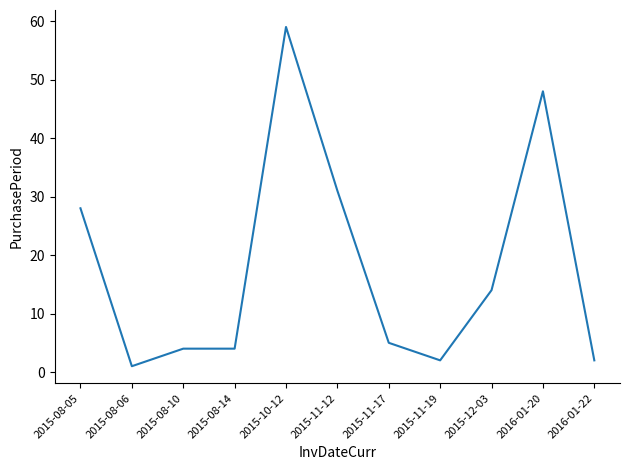

Where does the data first go above 5?

2015-08-05